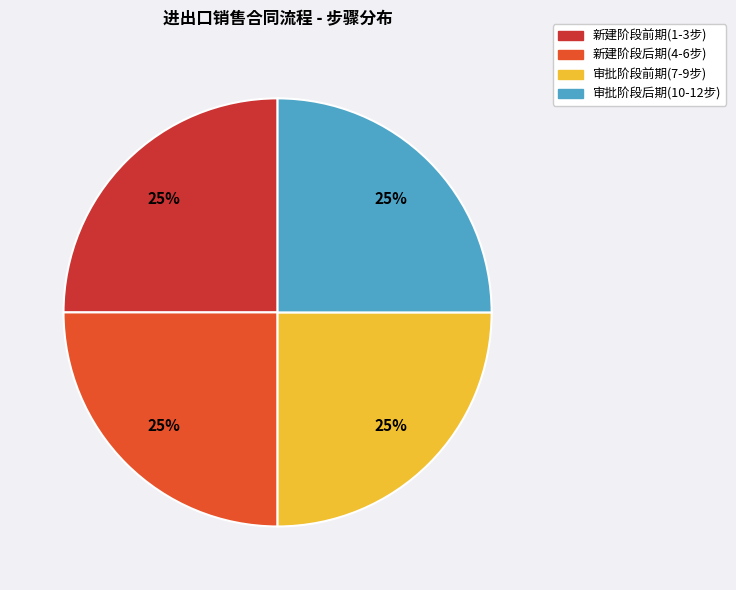

Does 审批阶段后期(10-12步) represent more than half of the total?

No